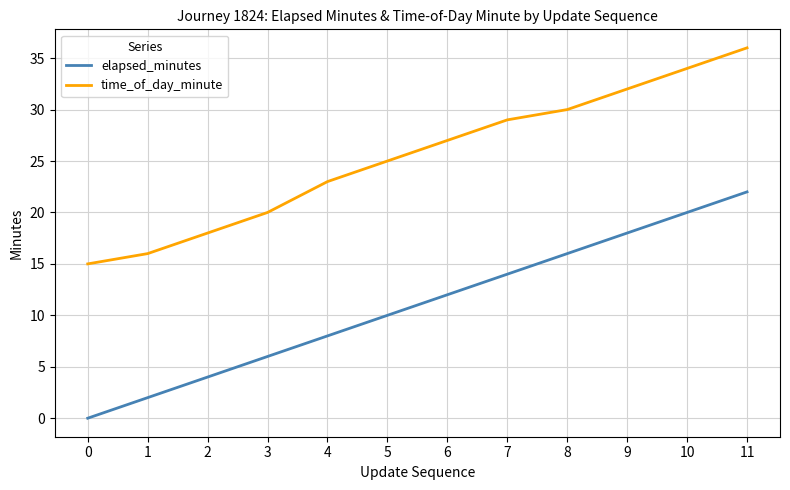

At 2, list the series in order from largest to smallest.

time_of_day_minute, elapsed_minutes